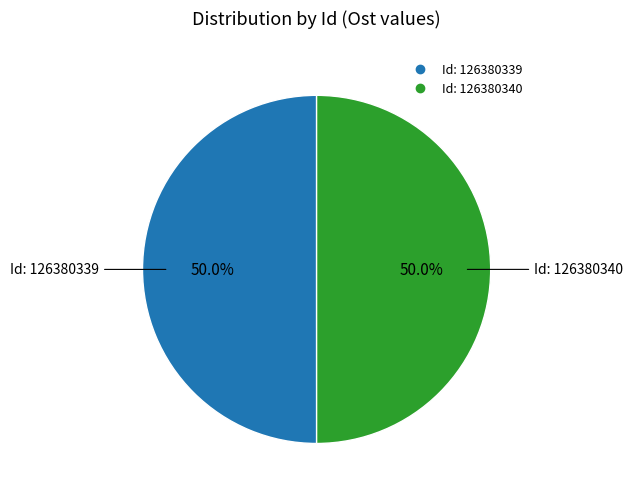

How many segments does this pie chart have?

2